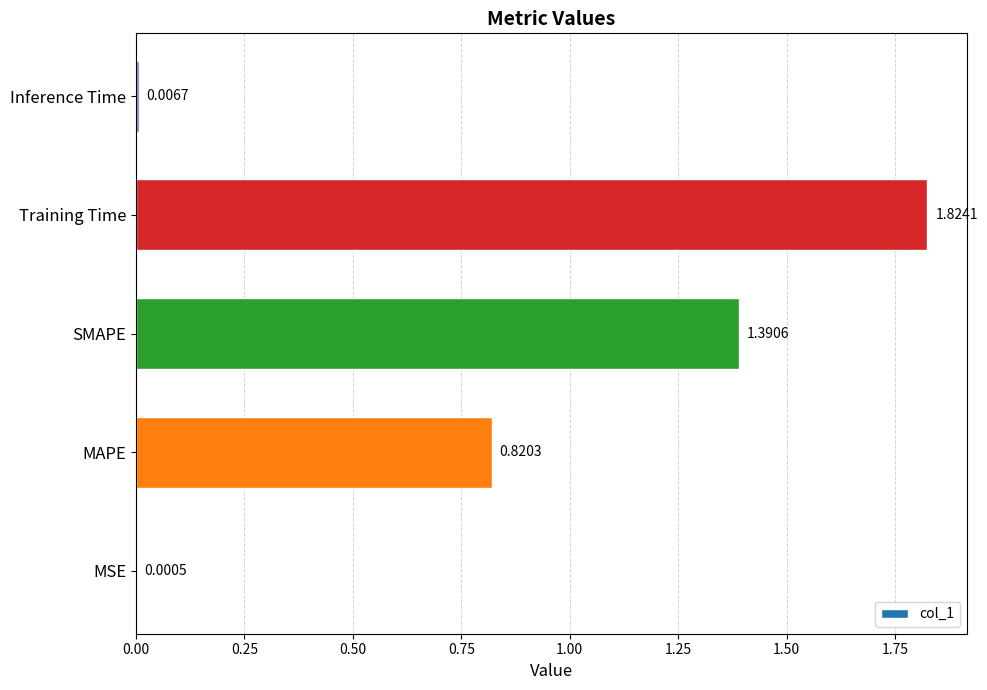

Are the bars horizontal?

Yes